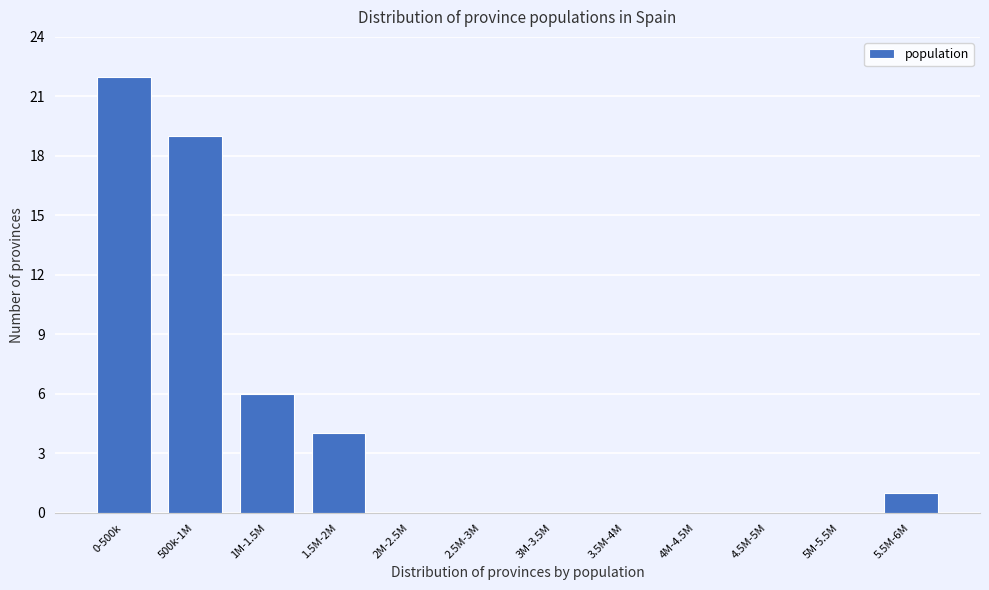

Reading left to right, transcribe all the data shown in this chart.

0-500k=22	500k-1M=19	1M-1.5M=6	1.5M-2M=4	2M-2.5M=0	2.5M-3M=0	3M-3.5M=0	3.5M-4M=0	4M-4.5M=0	4.5M-5M=0	5M-5.5M=0	5.5M-6M=1